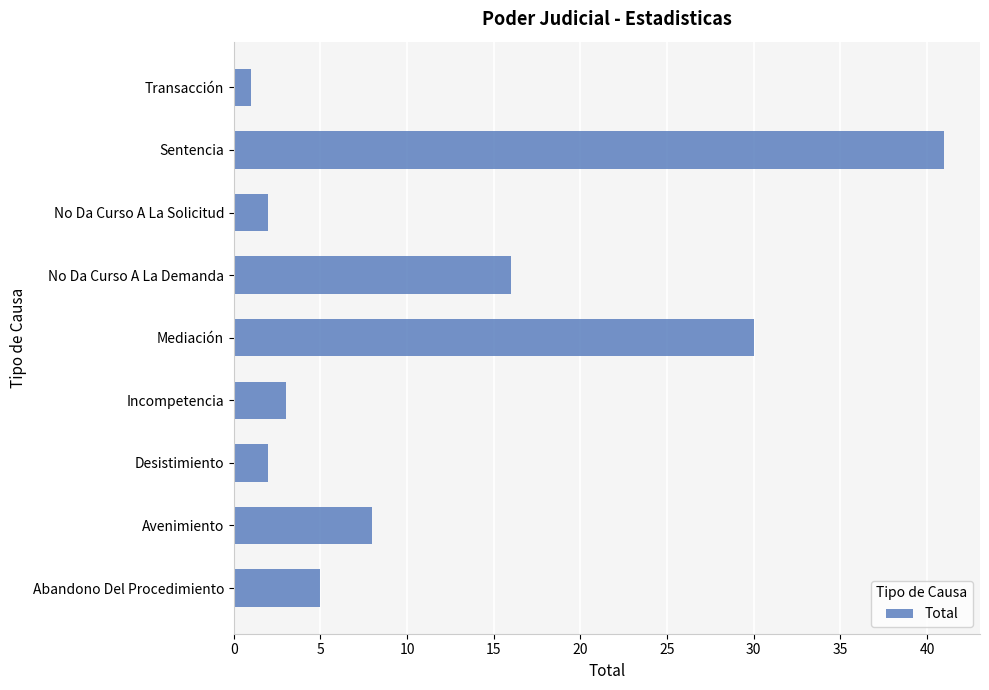

Which has a higher value, Transacción or Abandono Del Procedimiento?

Abandono Del Procedimiento